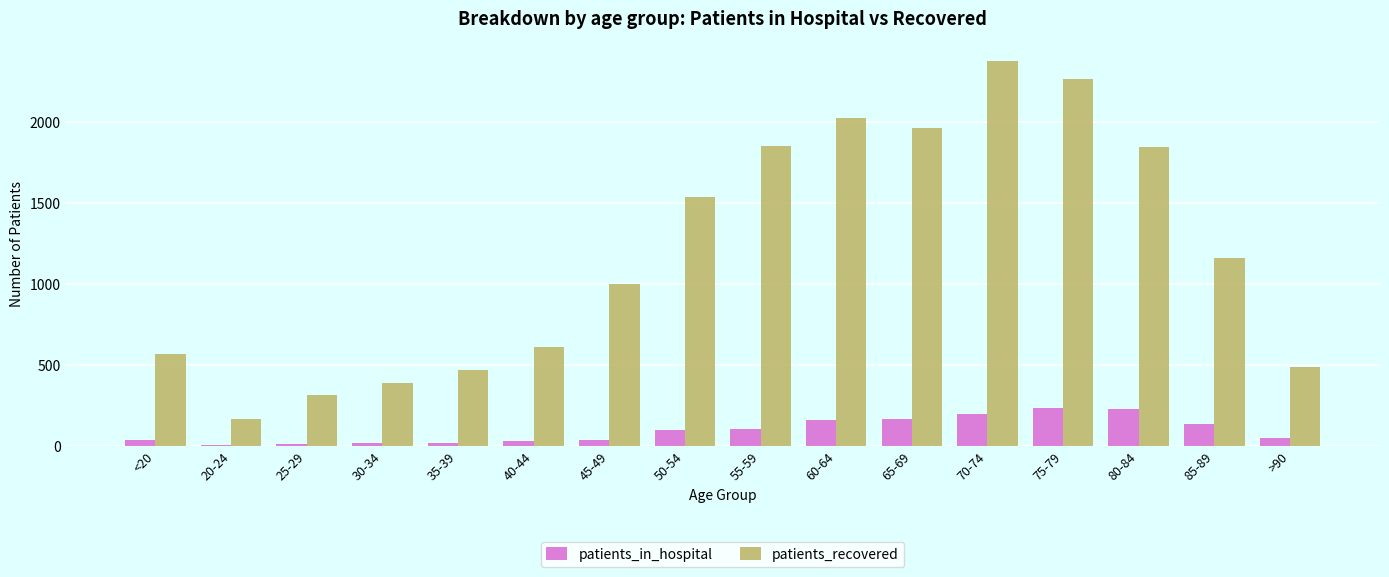

Which series has the largest total across all categories?

patients_recovered